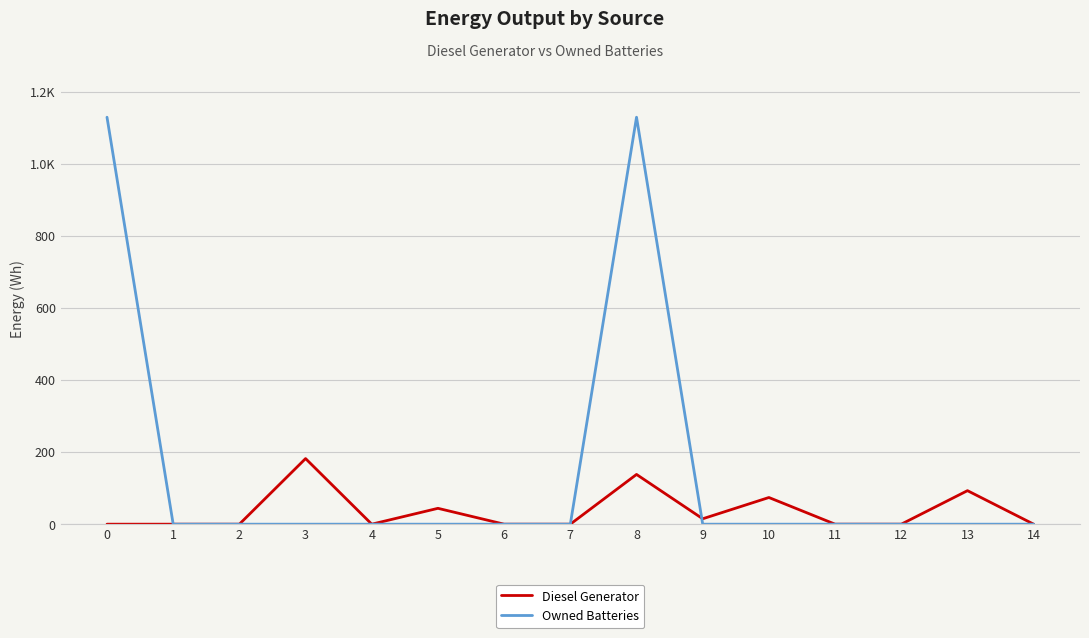

Where is Diesel Generator nearest to the value 91?

13